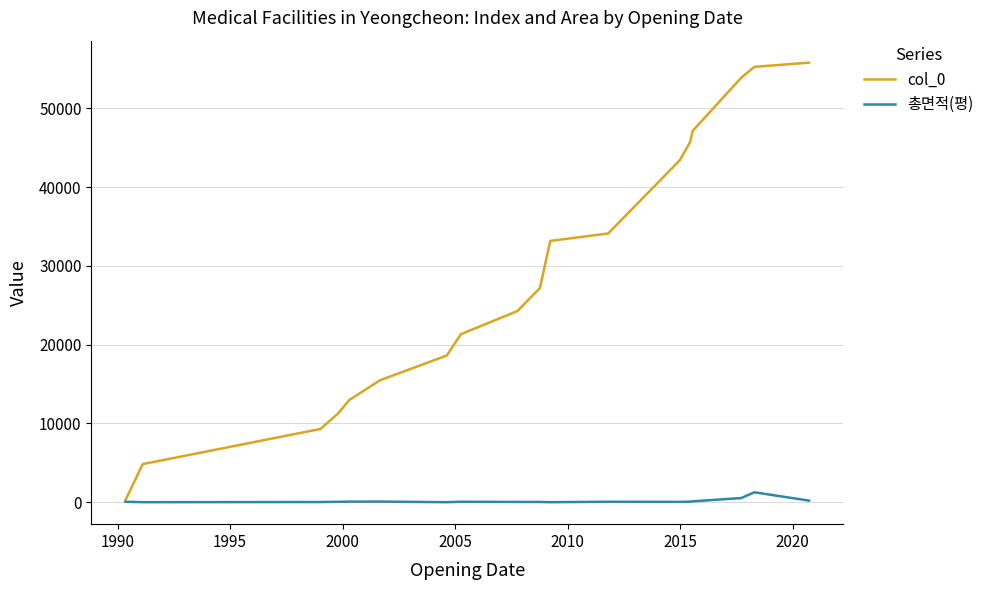

List the series in order of their peak value, highest first.

col_0, 총면적(평)